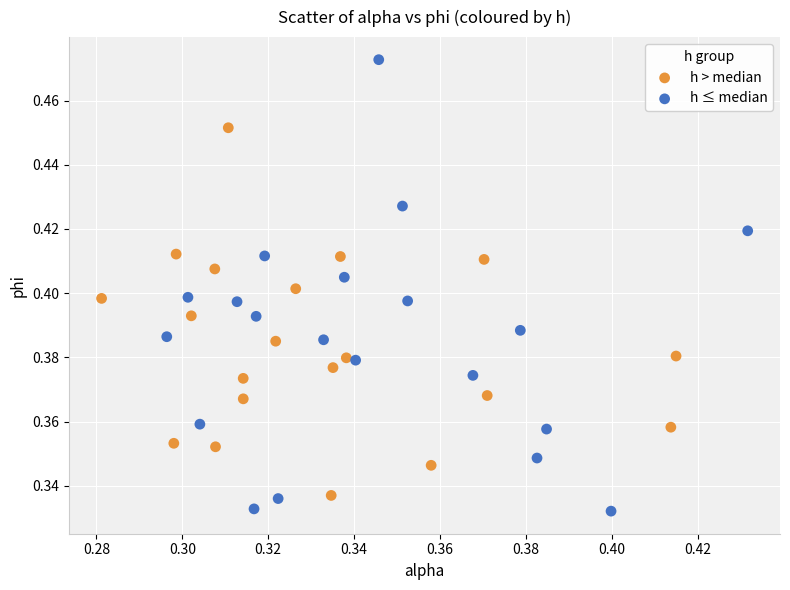

What are all the series names shown in the legend?

h > median, h ≤ median